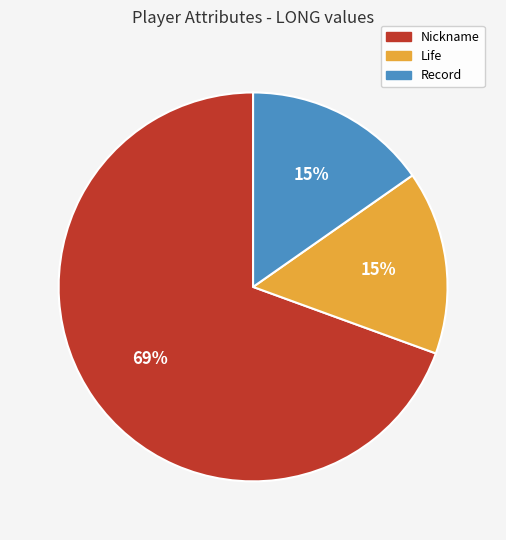

Combined, do Life and Nickname account for over 50%?

Yes